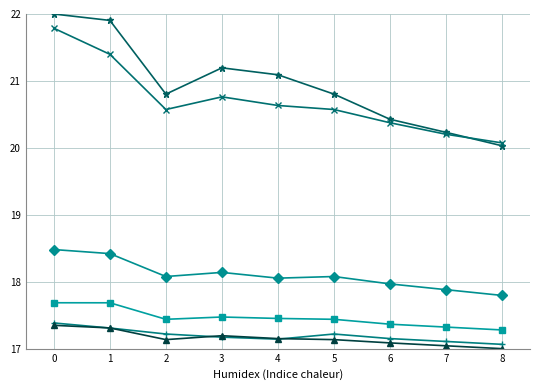

What is the greatest value displayed?

22.0